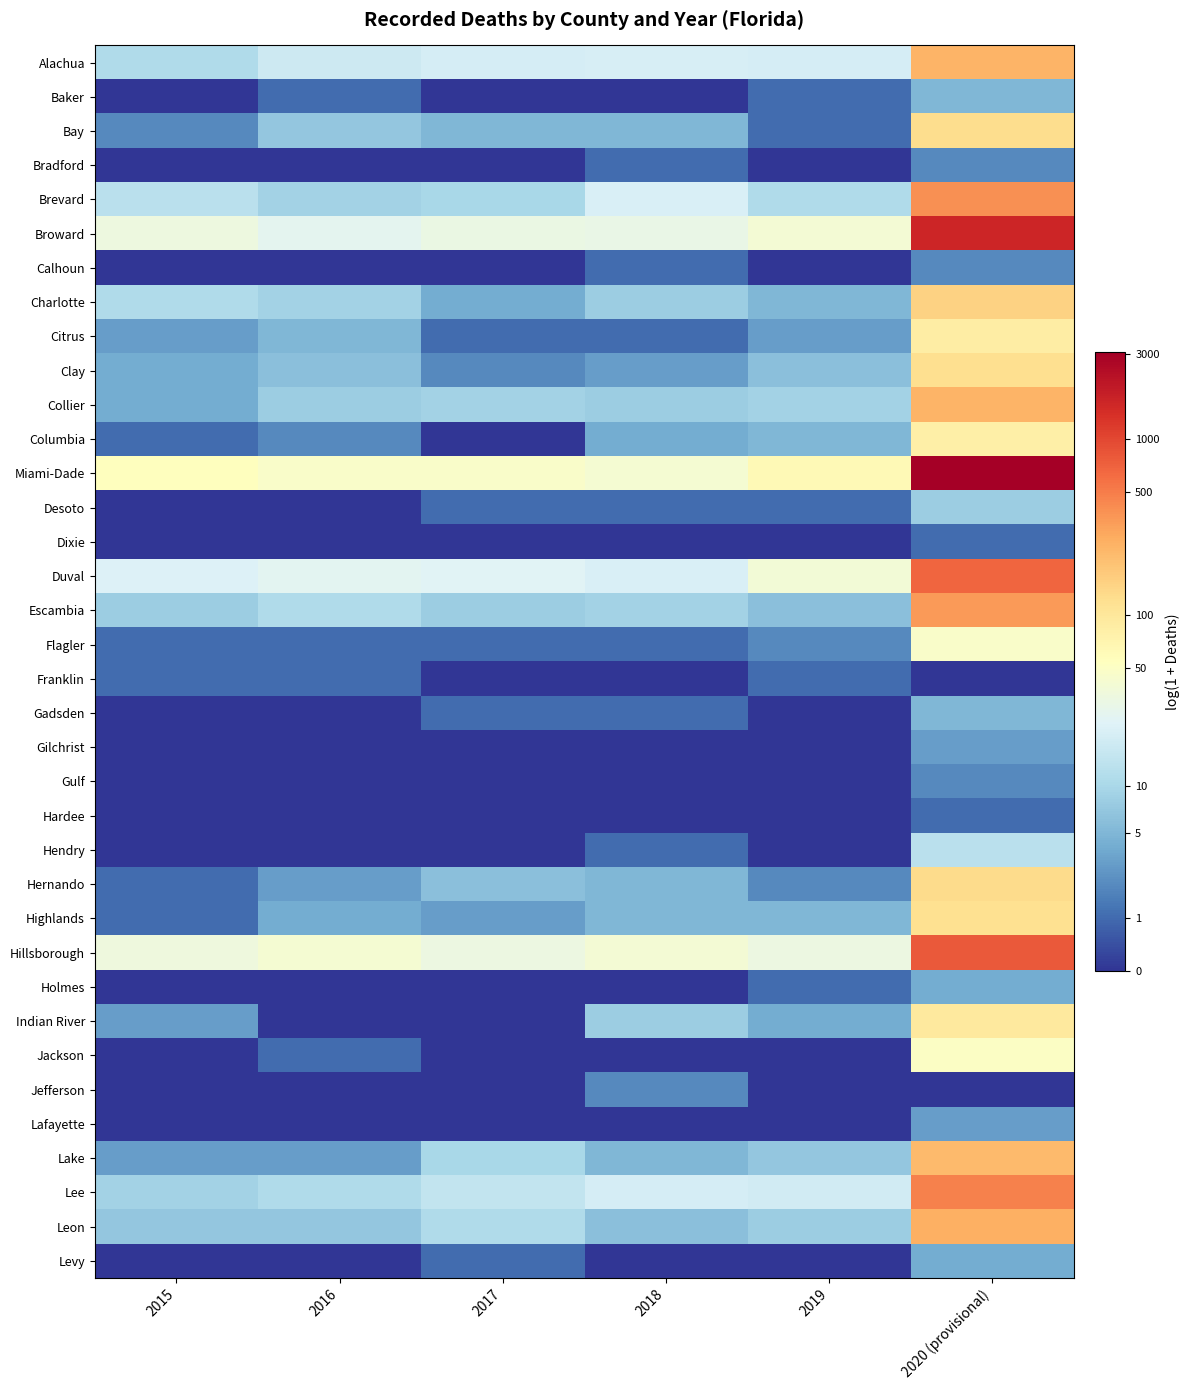

Reading right to left, extract all data points from this chart.

Alachua: 2020 (provisional)=5.5	2019=3.0	2018=3.1	2017=3.0	2016=2.9	2015=2.5
Baker: 2020 (provisional)=1.8	2019=0.7	2018=0.0	2017=0.0	2016=0.7	2015=0.0
Bay: 2020 (provisional)=4.8	2019=0.7	2018=1.8	2017=1.8	2016=2.1	2015=1.1
Bradford: 2020 (provisional)=1.1	2019=0.0	2018=0.7	2017=0.0	2016=0.0	2015=0.0
Brevard: 2020 (provisional)=6.0	2019=2.5	2018=3.1	2017=2.4	2016=2.3	2015=2.6
Broward: 2020 (provisional)=7.4	2019=3.7	2018=3.5	2017=3.5	2016=3.3	2015=3.6
Calhoun: 2020 (provisional)=1.1	2019=0.0	2018=0.7	2017=0.0	2016=0.0	2015=0.0
Charlotte: 2020 (provisional)=5.0	2019=1.8	2018=2.2	2017=1.6	2016=2.3	2015=2.5
Citrus: 2020 (provisional)=4.5	2019=1.4	2018=0.7	2017=0.7	2016=1.8	2015=1.4
Clay: 2020 (provisional)=4.8	2019=1.9	2018=1.4	2017=1.1	2016=1.9	2015=1.6
Collier: 2020 (provisional)=5.5	2019=2.3	2018=2.2	2017=2.3	2016=2.2	2015=1.6
Columbia: 2020 (provisional)=4.4	2019=1.8	2018=1.6	2017=0.0	2016=1.1	2015=0.7
Miami-Dade: 2020 (provisional)=8.0	2019=4.2	2018=3.8	2017=3.9	2016=3.9	2015=4.0
Desoto: 2020 (provisional)=2.2	2019=0.7	2018=0.7	2017=0.7	2016=0.0	2015=0.0
Dixie: 2020 (provisional)=0.7	2019=0.0	2018=0.0	2017=0.0	2016=0.0	2015=0.0
Duval: 2020 (provisional)=6.5	2019=3.7	2018=3.1	2017=3.3	2016=3.3	2015=3.2
Escambia: 2020 (provisional)=5.9	2019=1.9	2018=2.3	2017=2.2	2016=2.5	2015=2.2
Flagler: 2020 (provisional)=3.9	2019=1.1	2018=0.7	2017=0.7	2016=0.7	2015=0.7
Franklin: 2020 (provisional)=0.0	2019=0.7	2018=0.0	2017=0.0	2016=0.7	2015=0.7
Gadsden: 2020 (provisional)=1.8	2019=0.0	2018=0.7	2017=0.7	2016=0.0	2015=0.0
Gilchrist: 2020 (provisional)=1.4	2019=0.0	2018=0.0	2017=0.0	2016=0.0	2015=0.0
Gulf: 2020 (provisional)=1.1	2019=0.0	2018=0.0	2017=0.0	2016=0.0	2015=0.0
Hardee: 2020 (provisional)=0.7	2019=0.0	2018=0.0	2017=0.0	2016=0.0	2015=0.0
Hendry: 2020 (provisional)=2.6	2019=0.0	2018=0.7	2017=0.0	2016=0.0	2015=0.0
Hernando: 2020 (provisional)=4.9	2019=1.1	2018=1.8	2017=1.9	2016=1.4	2015=0.7
Highlands: 2020 (provisional)=4.8	2019=1.8	2018=1.8	2017=1.4	2016=1.6	2015=0.7
Hillsborough: 2020 (provisional)=6.7	2019=3.5	2018=3.7	2017=3.5	2016=3.7	2015=3.6
Holmes: 2020 (provisional)=1.6	2019=0.7	2018=0.0	2017=0.0	2016=0.0	2015=0.0
Indian River: 2020 (provisional)=4.6	2019=1.6	2018=2.2	2017=0.0	2016=0.0	2015=1.4
Jackson: 2020 (provisional)=4.0	2019=0.0	2018=0.0	2017=0.0	2016=0.7	2015=0.0
Jefferson: 2020 (provisional)=0.0	2019=0.0	2018=1.1	2017=0.0	2016=0.0	2015=0.0
Lafayette: 2020 (provisional)=1.4	2019=0.0	2018=0.0	2017=0.0	2016=0.0	2015=0.0
Lake: 2020 (provisional)=5.4	2019=2.1	2018=1.8	2017=2.4	2016=1.4	2015=1.4
Lee: 2020 (provisional)=6.2	2019=3.0	2018=3.0	2017=2.8	2016=2.5	2015=2.3
Leon: 2020 (provisional)=5.6	2019=2.2	2018=1.9	2017=2.5	2016=2.1	2015=2.1
Levy: 2020 (provisional)=1.6	2019=0.0	2018=0.0	2017=0.7	2016=0.0	2015=0.0